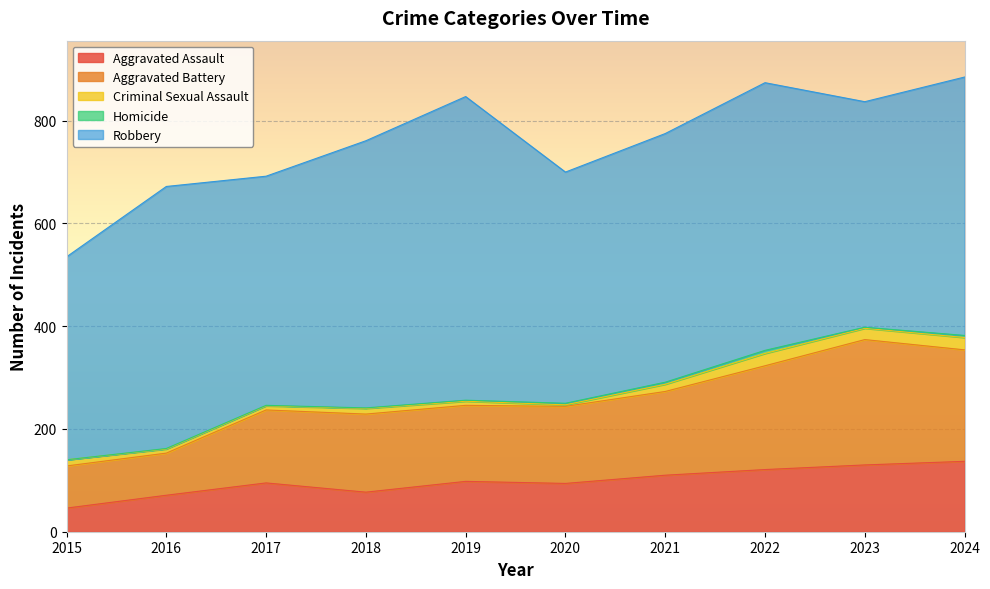

Rank the categories by Aggravated Assault value from lowest to highest.

2015, 2016, 2018, 2020, 2017, 2019, 2021, 2022, 2023, 2024